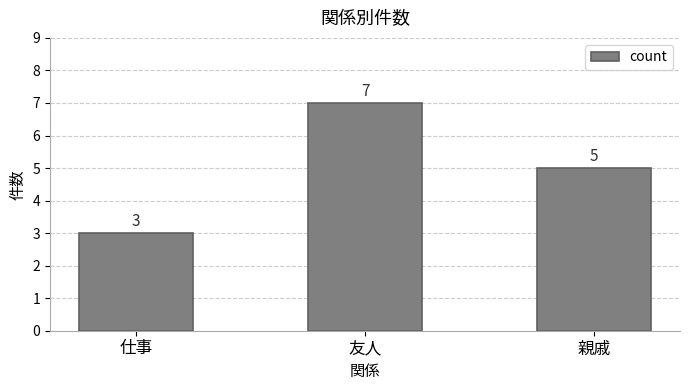

What is the change in value from 仕事 to 友人?

+4